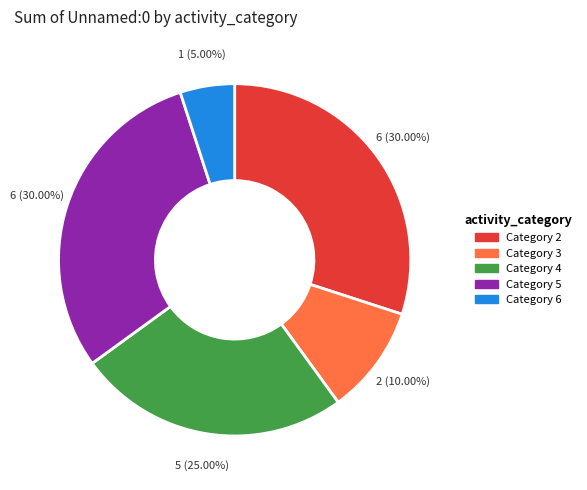

Approximately how many times larger is the value at Category 2 compared to Category 6?

6.0